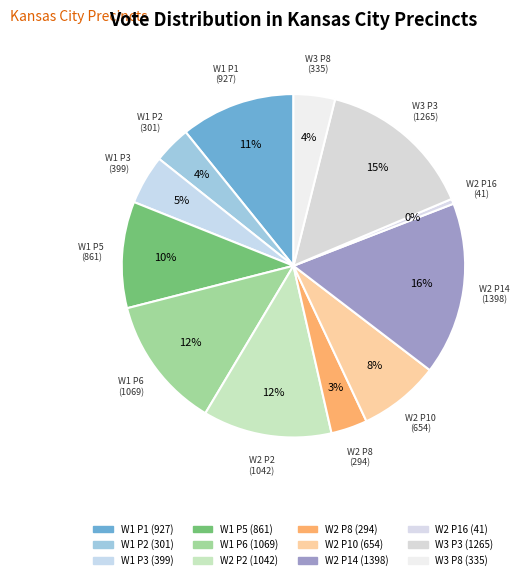

What is the change in value from W1 P2 to W2 P16?

-260